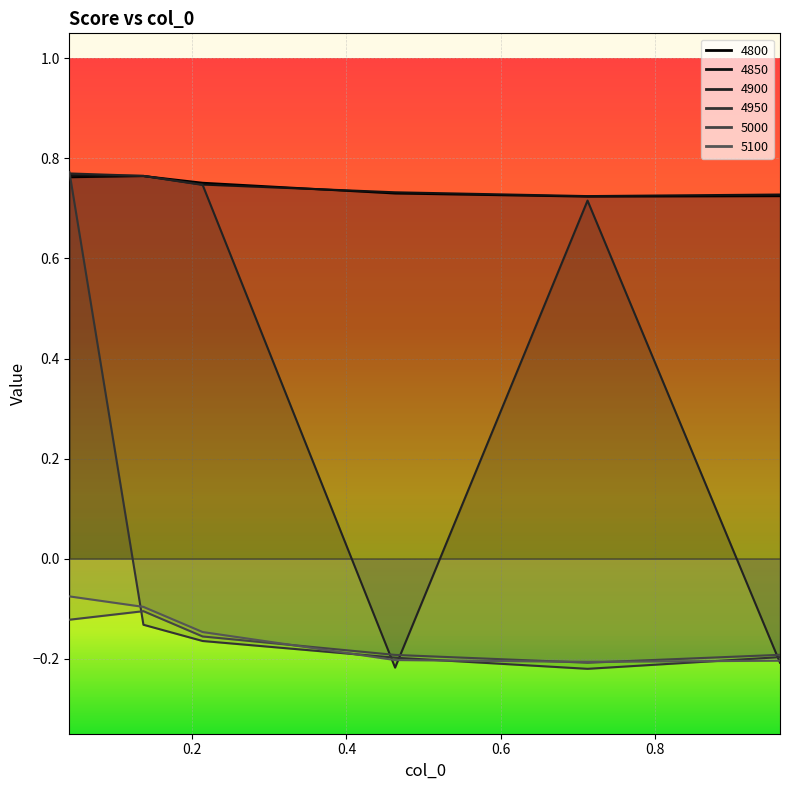

Where does the 4900 series first go above 0?

0.0410958904109589